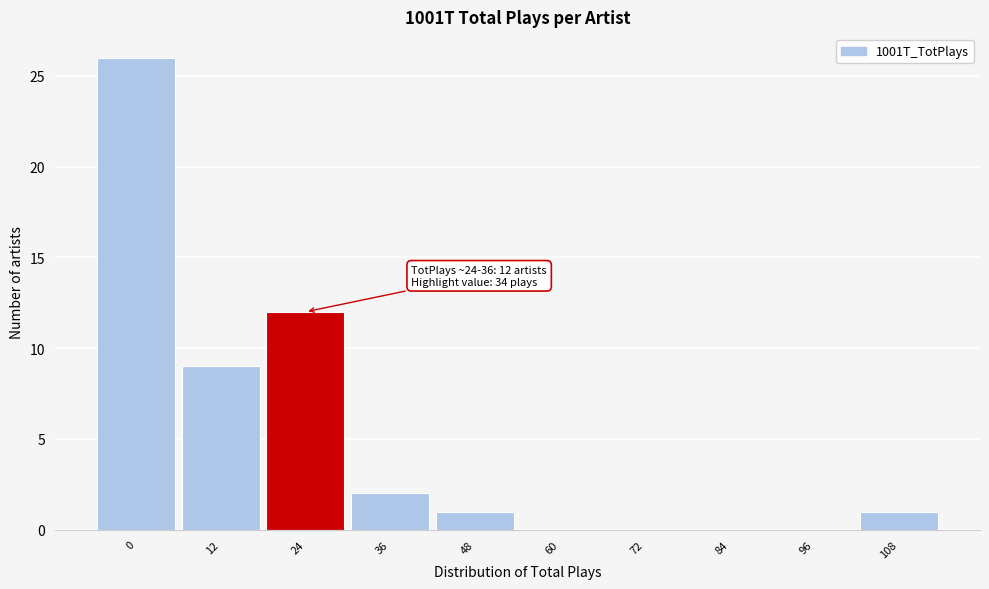

Reading left to right, transcribe all the data shown in this chart.

0=26	12=9	24=12	36=2	48=1	60=0	72=0	84=0	96=0	108=1